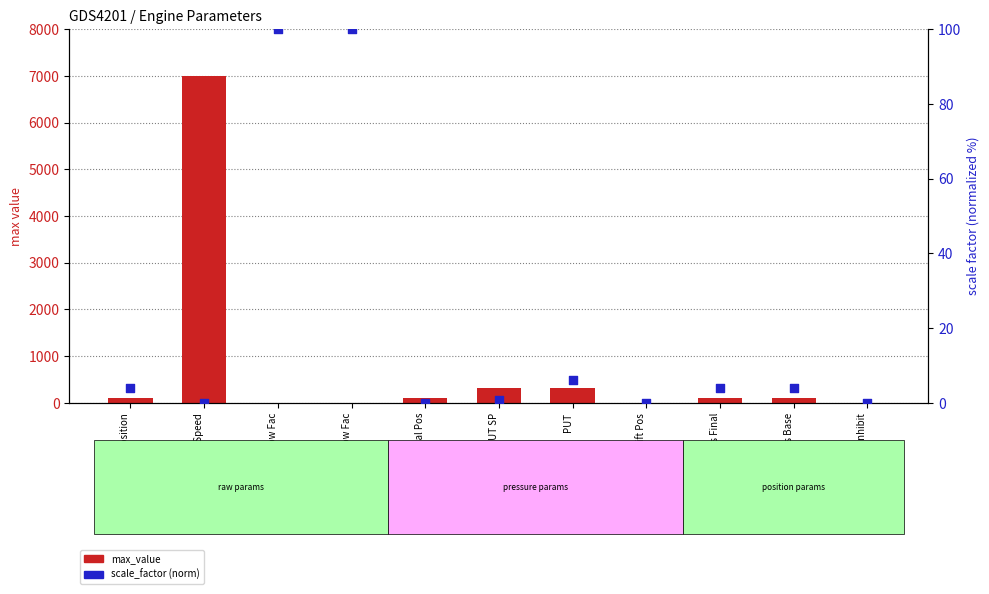

Which series has the largest total across all categories?

max_value